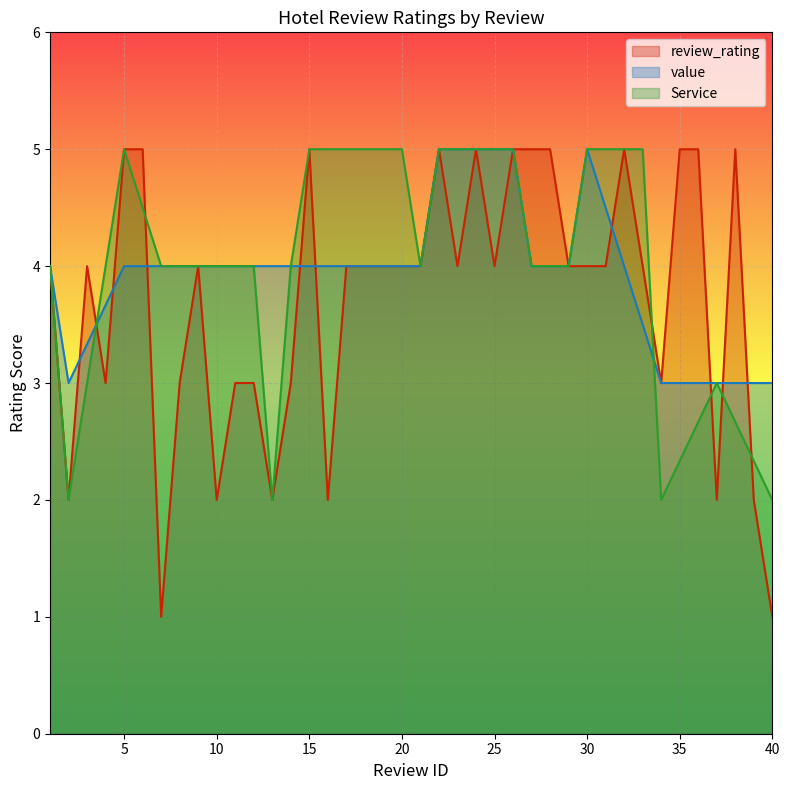

Which series has the largest total across all categories?

Service